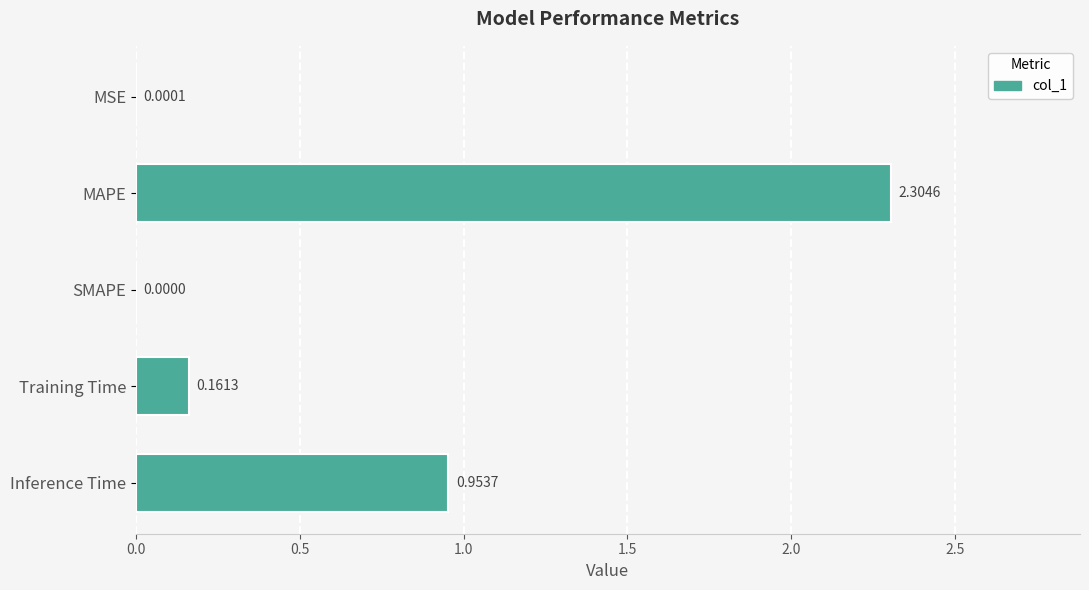

Where is the data nearest to the value 1?

Inference Time